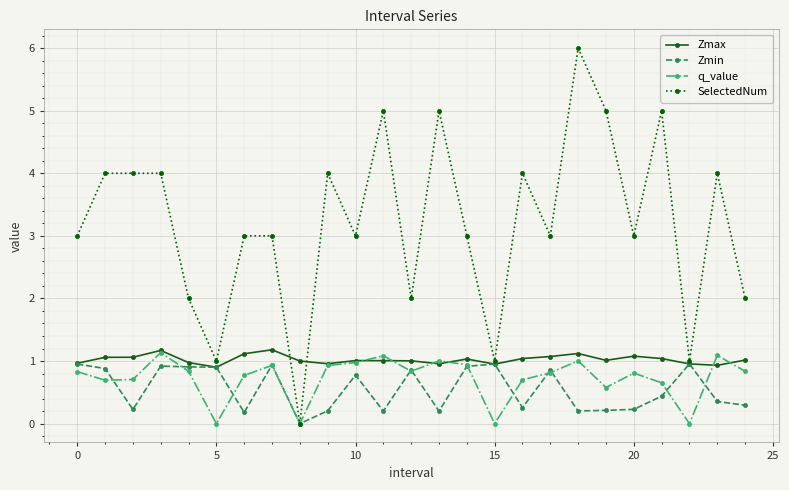

True or false: SelectedNum has more than 0 interior local peaks.

True